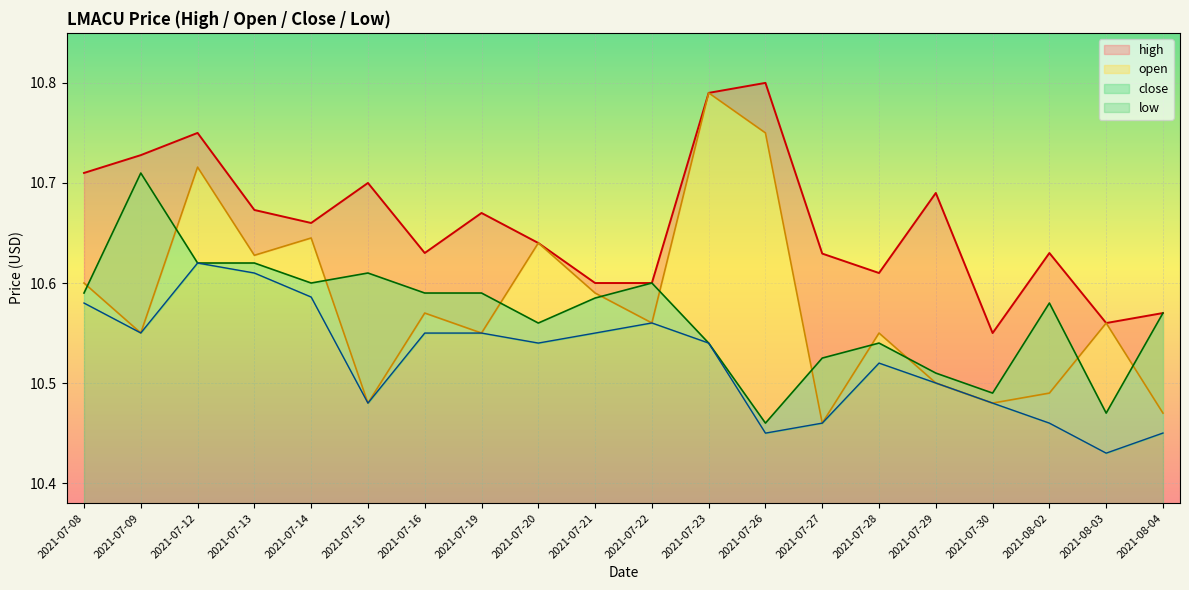

True or false: low has a value of 10.5 at 2021-07-23.

True